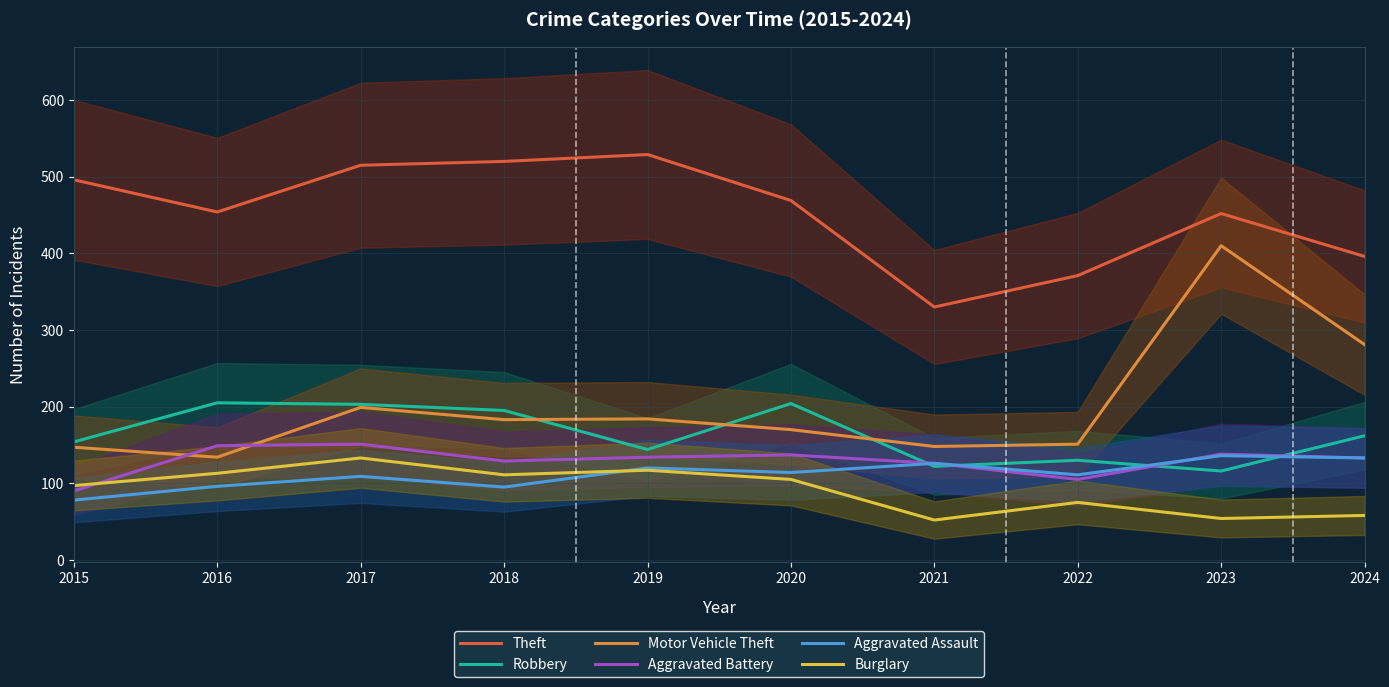

What is the average value of the Motor Vehicle Theft series?

201